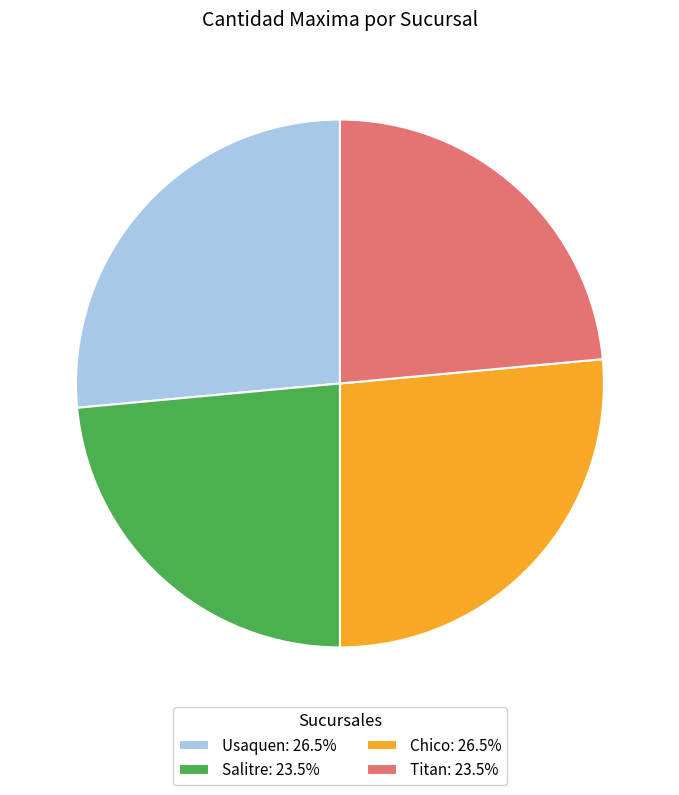

True or false: Salitre accounts for 24% of the total.

True